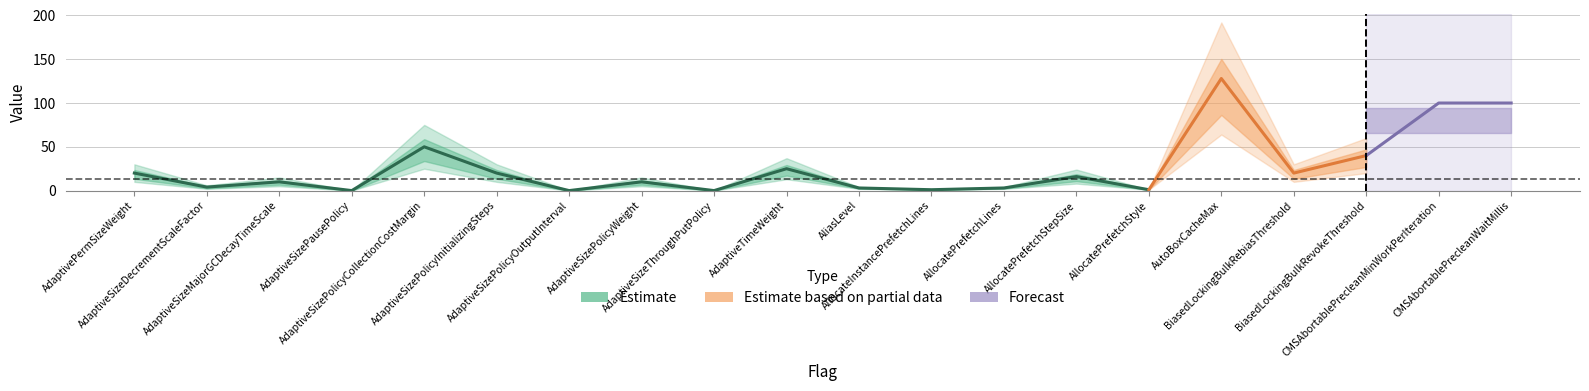

Reading right to left, extract all data points from this chart.

default: CMSAbortablePrecleanWaitMillis=100	CMSAbortablePrecleanMinWorkPerIteration=100	BiasedLockingBulkRevokeThreshold=40	BiasedLockingBulkRebiasThreshold=20	AutoBoxCacheMax=128	AllocatePrefetchStyle=1	AllocatePrefetchStepSize=16	AllocatePrefetchLines=3	AllocateInstancePrefetchLines=1	AliasLevel=3	AdaptiveTimeWeight=25	AdaptiveSizeThroughPutPolicy=0	AdaptiveSizePolicyWeight=10	AdaptiveSizePolicyOutputInterval=0	AdaptiveSizePolicyInitializingSteps=20	AdaptiveSizePolicyCollectionCostMargin=50	AdaptiveSizePausePolicy=0	AdaptiveSizeMajorGCDecayTimeScale=10	AdaptiveSizeDecrementScaleFactor=4	AdaptivePermSizeWeight=20
max: CMSAbortablePrecleanWaitMillis=150	CMSAbortablePrecleanMinWorkPerIteration=150	BiasedLockingBulkRevokeThreshold=60	BiasedLockingBulkRebiasThreshold=30	AutoBoxCacheMax=192	AllocatePrefetchStyle=1	AllocatePrefetchStepSize=24	AllocatePrefetchLines=4	AllocateInstancePrefetchLines=1	AliasLevel=4	AdaptiveTimeWeight=37	AdaptiveSizeThroughPutPolicy=0	AdaptiveSizePolicyWeight=15	AdaptiveSizePolicyOutputInterval=0	AdaptiveSizePolicyInitializingSteps=30	AdaptiveSizePolicyCollectionCostMargin=75	AdaptiveSizePausePolicy=0	AdaptiveSizeMajorGCDecayTimeScale=15	AdaptiveSizeDecrementScaleFactor=6	AdaptivePermSizeWeight=30
min: CMSAbortablePrecleanWaitMillis=50	CMSAbortablePrecleanMinWorkPerIteration=50	BiasedLockingBulkRevokeThreshold=20	BiasedLockingBulkRebiasThreshold=10	AutoBoxCacheMax=64	AllocatePrefetchStyle=1	AllocatePrefetchStepSize=8	AllocatePrefetchLines=2	AllocateInstancePrefetchLines=1	AliasLevel=2	AdaptiveTimeWeight=13	AdaptiveSizeThroughPutPolicy=0	AdaptiveSizePolicyWeight=5	AdaptiveSizePolicyOutputInterval=0	AdaptiveSizePolicyInitializingSteps=10	AdaptiveSizePolicyCollectionCostMargin=25	AdaptiveSizePausePolicy=0	AdaptiveSizeMajorGCDecayTimeScale=5	AdaptiveSizeDecrementScaleFactor=2	AdaptivePermSizeWeight=10